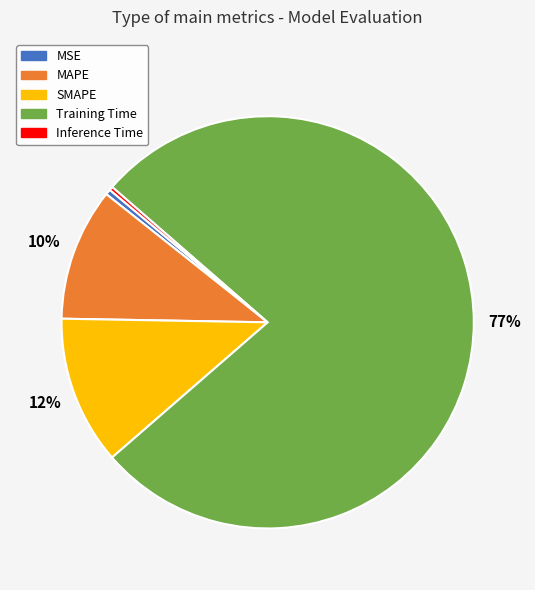

To the nearest percent, what is the average slice percentage?

20%